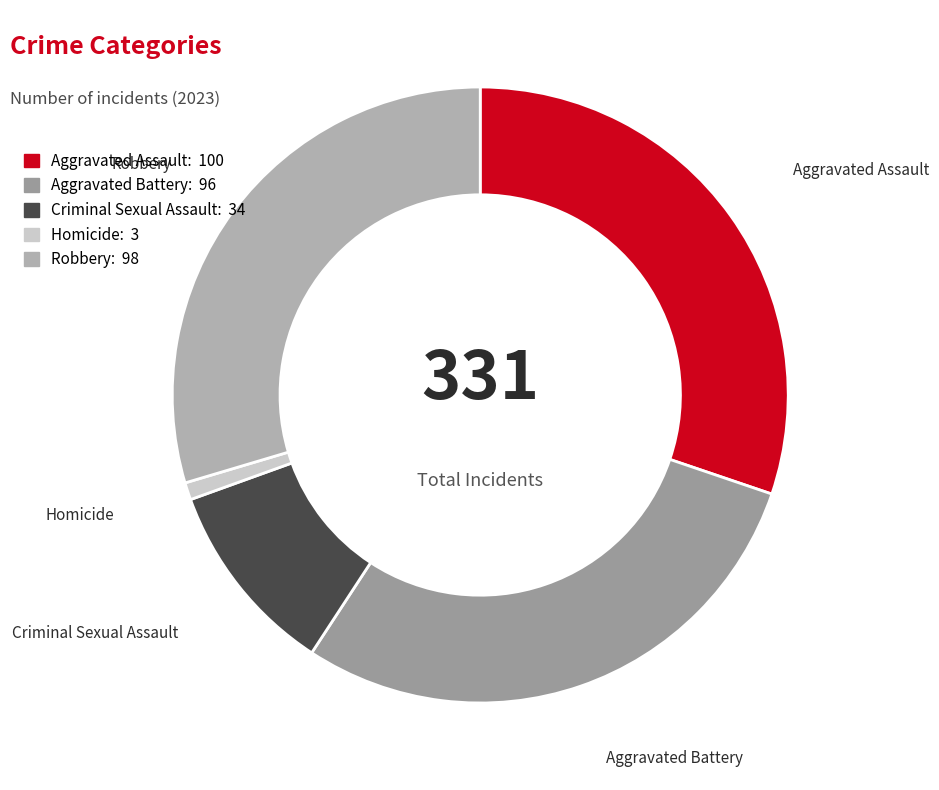

Which category has the biggest portion of the pie?

Aggravated Assault